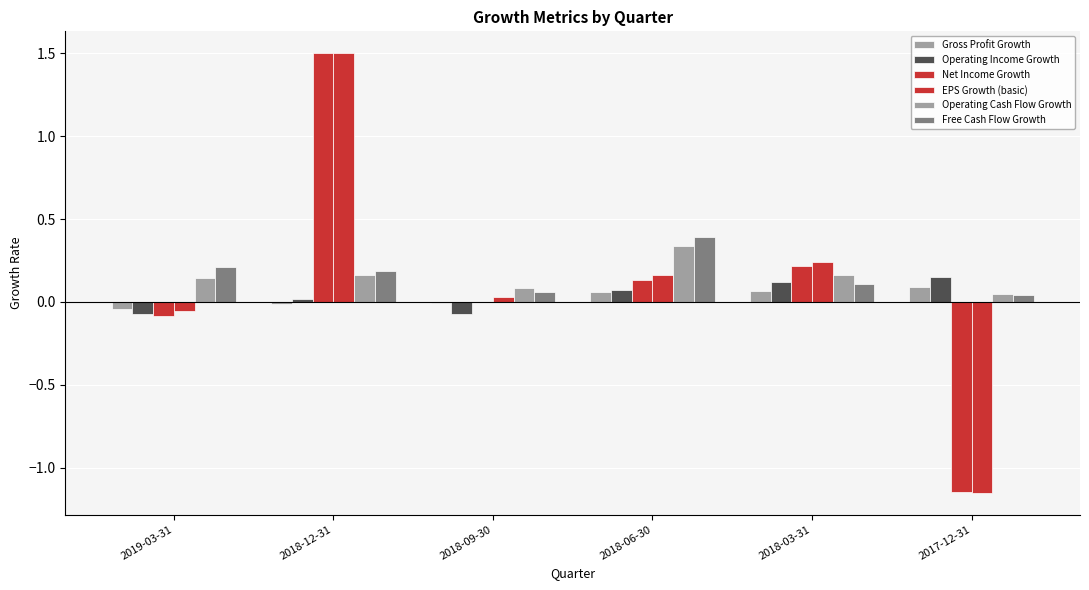

Reading left to right, list all the values displayed in this chart.

Gross Profit Growth: -0.0	-0.0	-0.0	0.1	0.1	0.1
Operating Income Growth: -0.1	0.0	-0.1	0.1	0.1	0.2
Net Income Growth: -0.1	1.5	-0.0	0.1	0.2	-1.1
EPS Growth (basic): -0.1	1.5	0.0	0.2	0.2	-1.2
Operating Cash Flow Growth: 0.1	0.2	0.1	0.3	0.2	0.0
Free Cash Flow Growth: 0.2	0.2	0.1	0.4	0.1	0.0